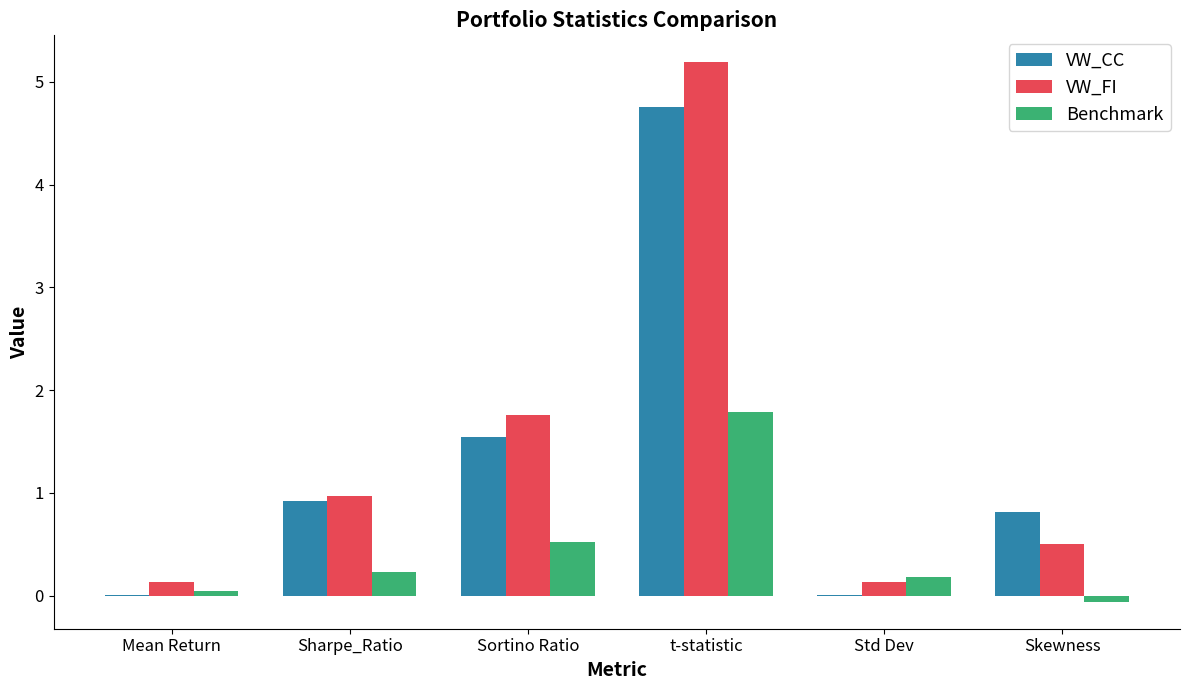

What is the sum of the Benchmark values at Mean Return and Std Dev?

0.2